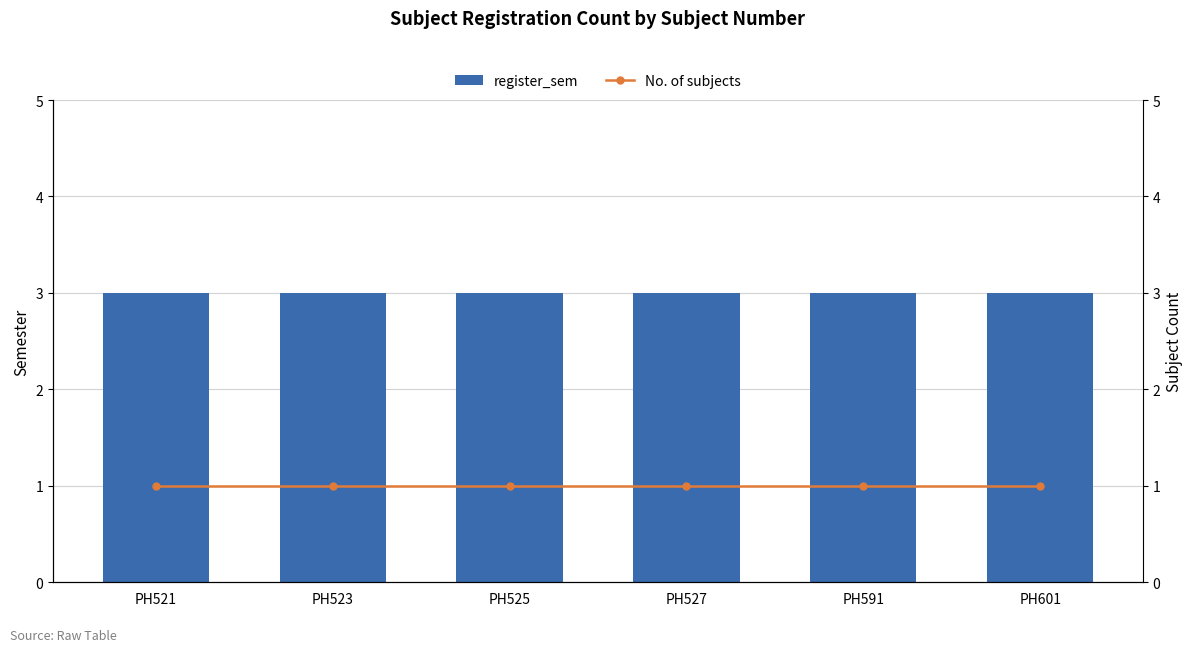

Which series has the largest range (max minus min)?

register_sem